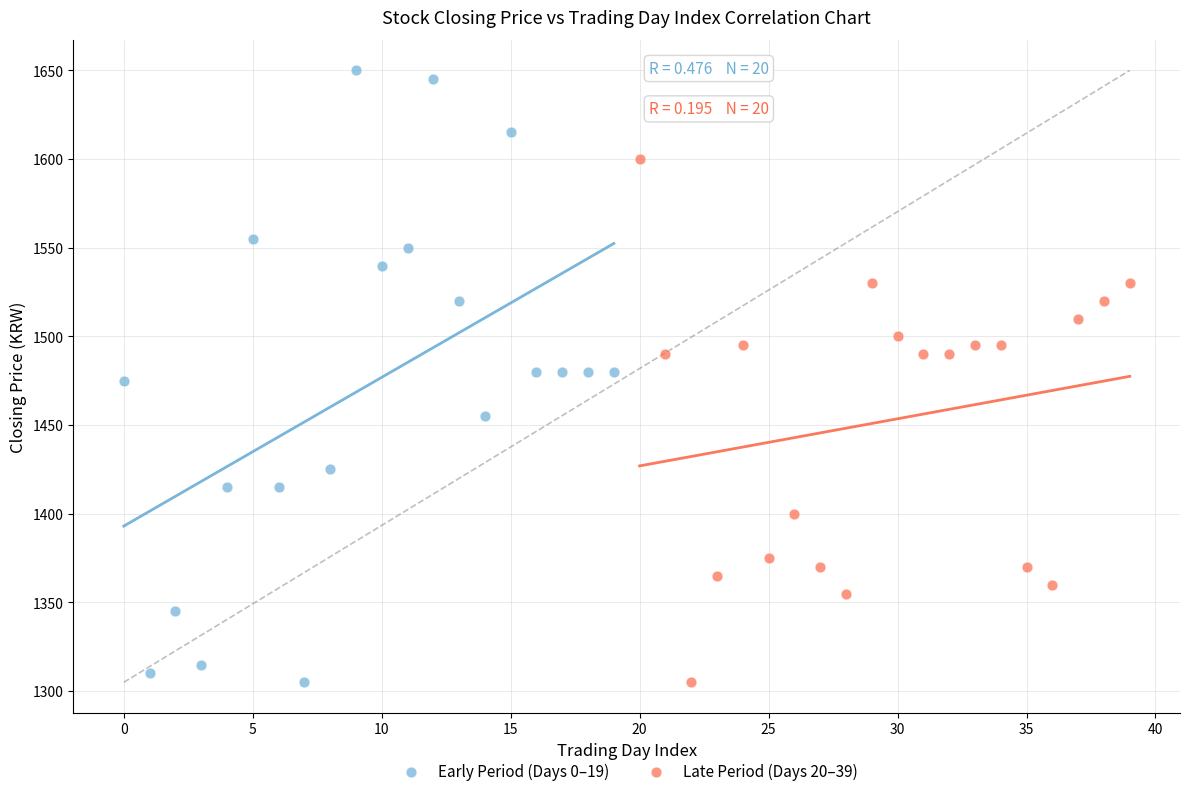

Which series contains the highest Y value?

Early Period (Days 0–19)